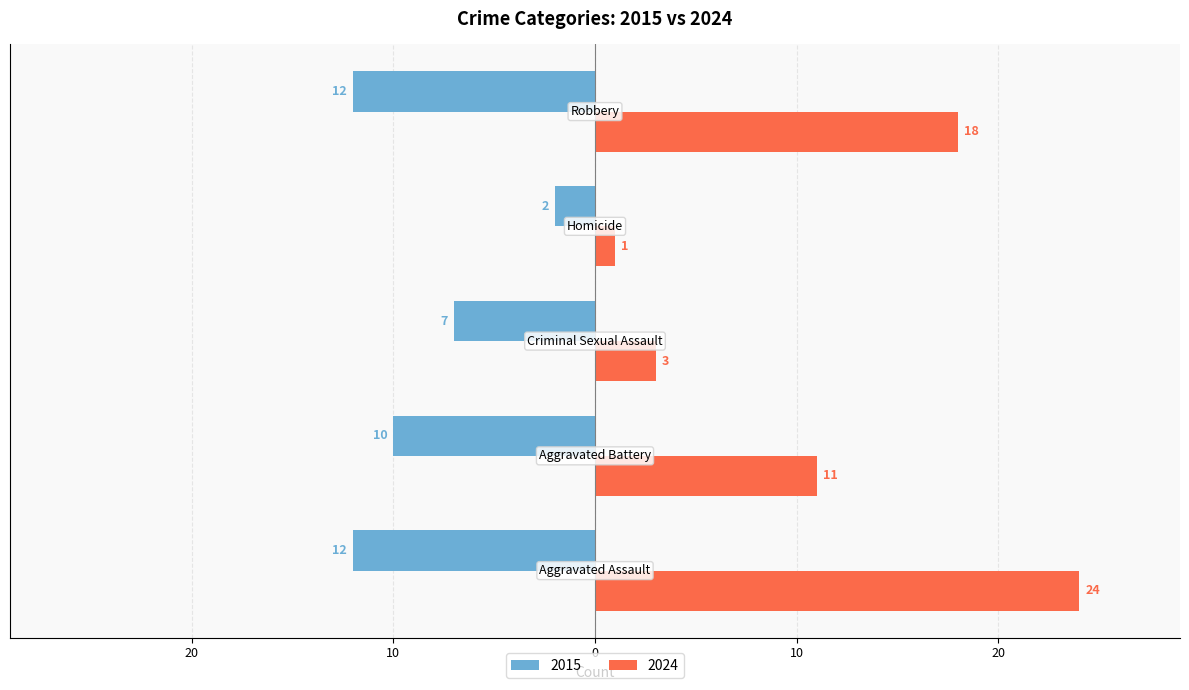

Reading left to right, what are all the values shown in this chart?

2015: -12	-10	-7	-2	-12
2024: 24	11	3	1	18